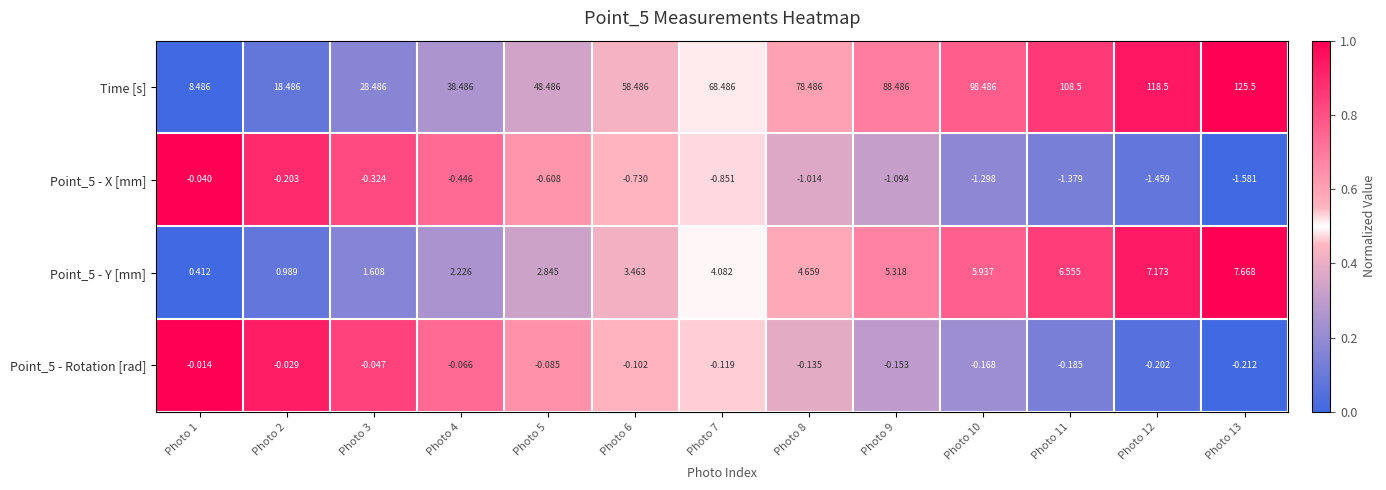

Which series has the largest total across all categories?

Time [s]